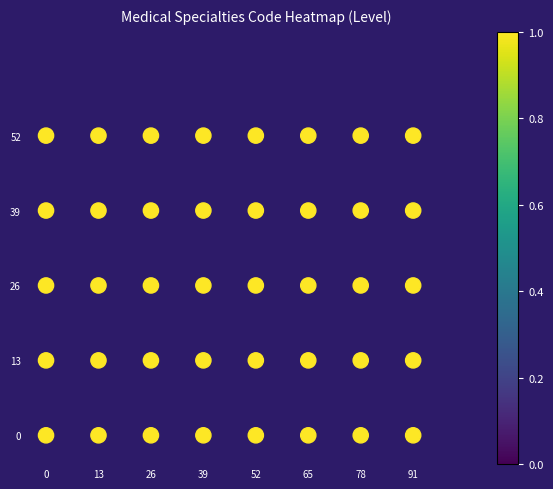

What is the range of Y values (max minus min)?

52